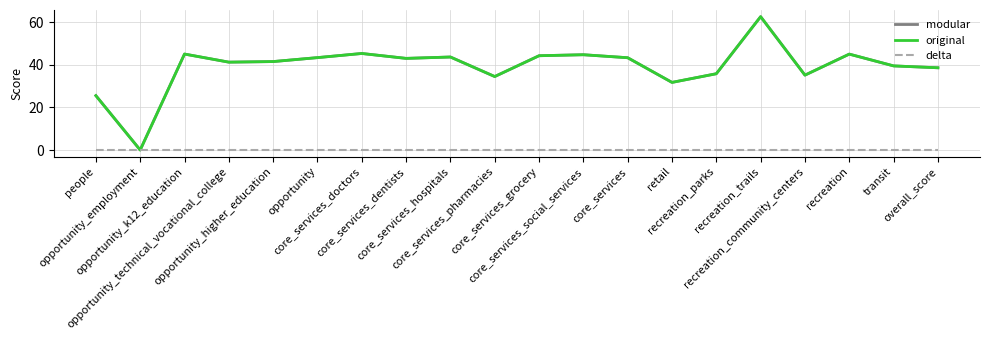

Between core_services_doctors and recreation, which series saw the biggest shift?

modular